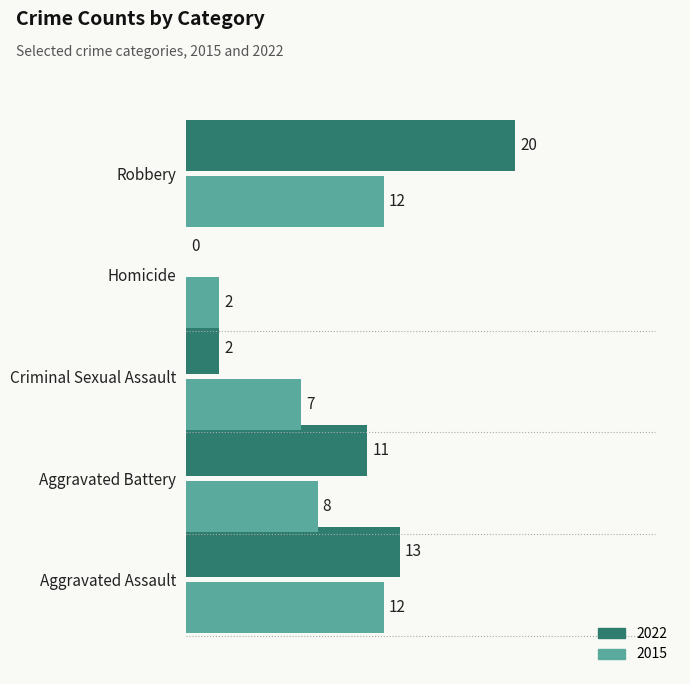

What is the sum of all 2015 values?

41